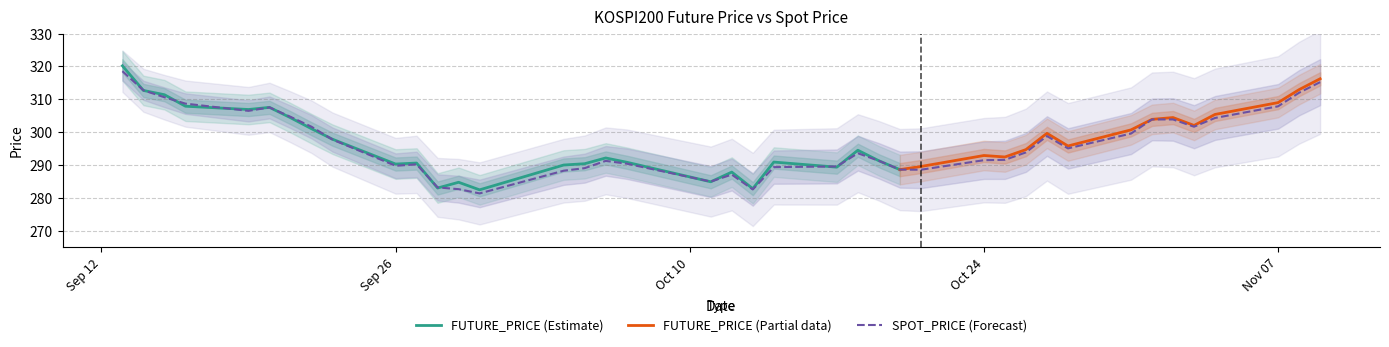

Does the chart display data point markers on the line(s)?

No